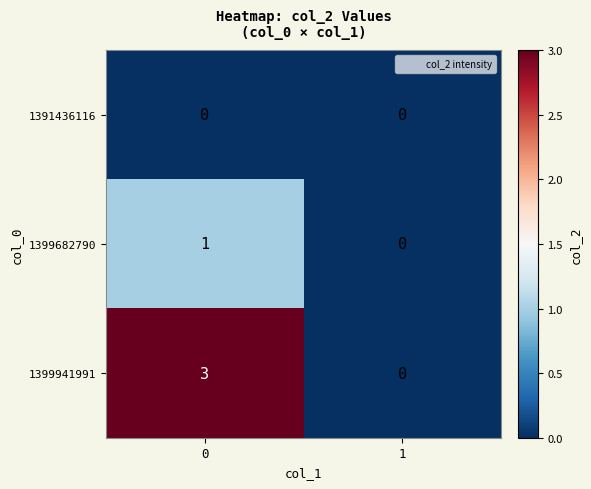

How many values in the 1399941991 series are below 3?

1